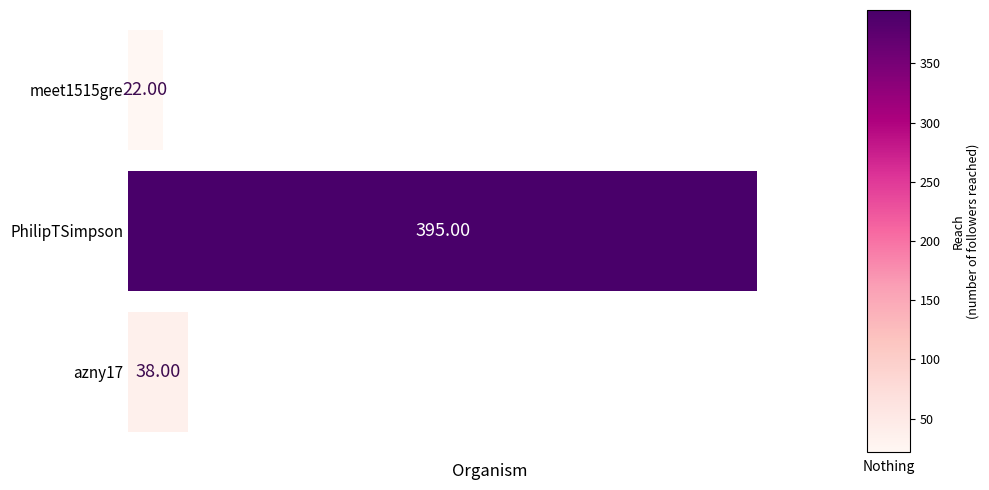

At which category does the chart reach its peak across all series?

PhilipTSimpson